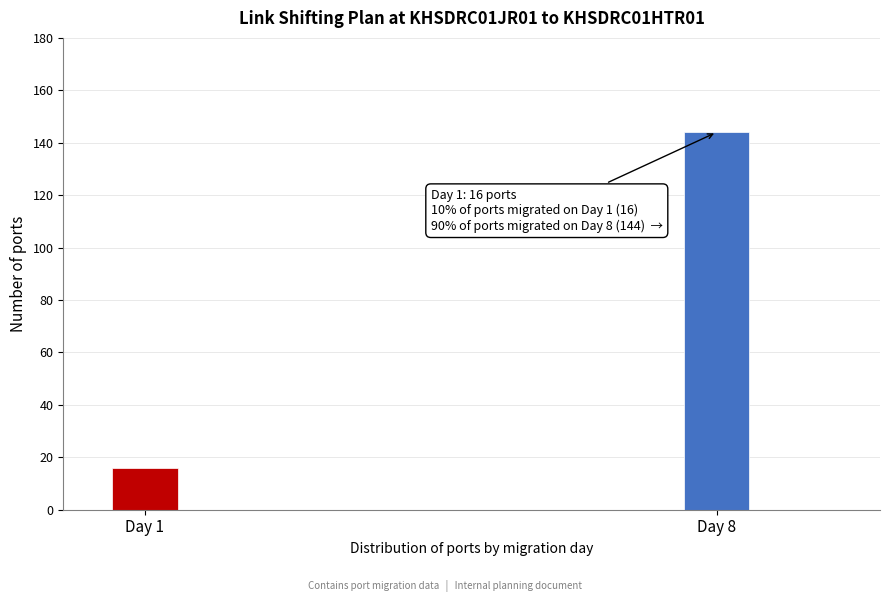

Reading left to right, extract all data points from this chart.

16	144